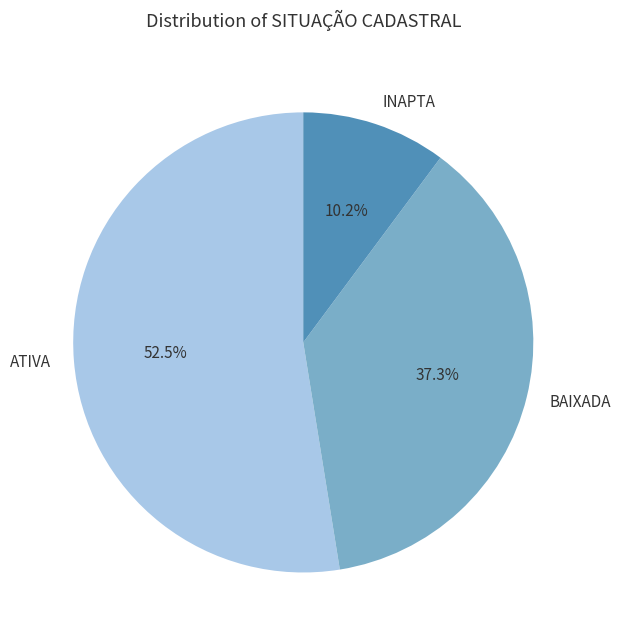

Count the number of slices in the pie.

3